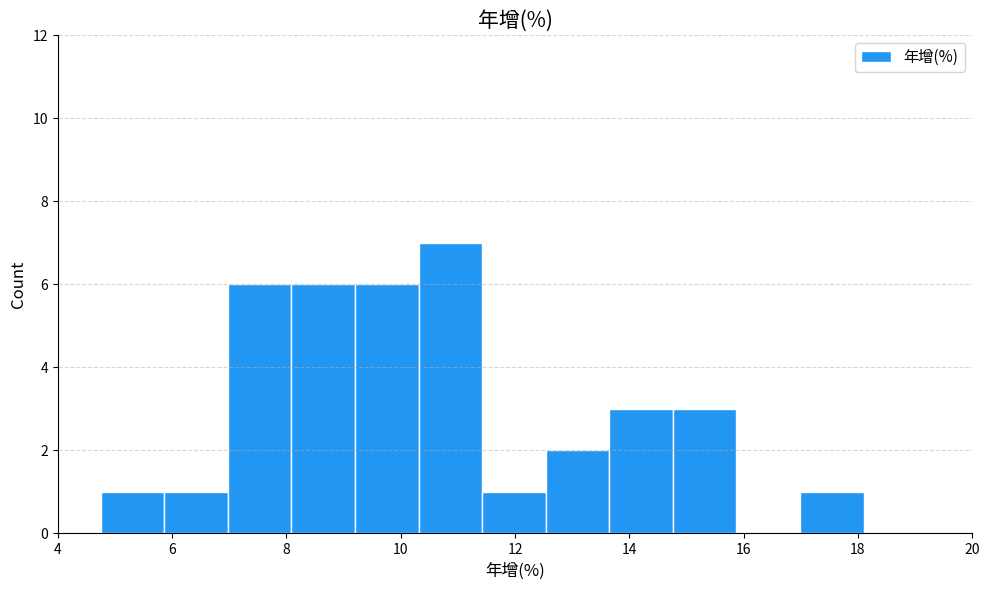

Reading left to right, list every bar in this chart as the range it spans on the x-axis followed by its height. Neither the bar edges nor the heights are printed on the chart, so give them approximately, as read against the axes.

4.8 to 5.8: 1
5.8 to 7.0: 1
7.0 to 8.0: 6
8.0 to 9.2: 6
9.2 to 10.4: 6
10.4 to 11.4: 7
11.4 to 12.6: 1
12.6 to 13.6: 2
13.6 to 14.8: 3
14.8 to 15.8: 3
15.8 to 17.0: 0
17.0 to 18.2: 1